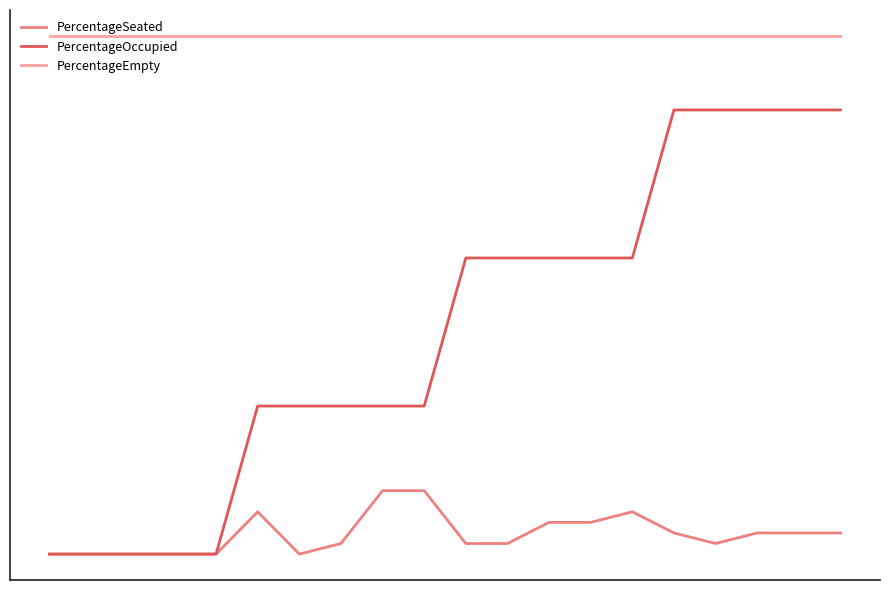

Reading right to left, list all the values displayed in this chart.

PercentageSeated: 19=0.3	18=0.3	17=0.3	16=0.3	15=0.3	14=0.4	13=0.3	12=0.3	11=0.3	10=0.3	9=0.4	8=0.4	7=0.3	6=0.3	5=0.4	4=0.3	3=0.3	2=0.3	1=0.3	0=0.3
PercentageOccupied: 19=0.9	18=0.9	17=0.9	16=0.9	15=0.9	14=0.7	13=0.7	12=0.7	11=0.7	10=0.7	9=0.5	8=0.5	7=0.5	6=0.5	5=0.5	4=0.3	3=0.3	2=0.3	1=0.3	0=0.3
PercentageEmpty: 19=1.0	18=1.0	17=1.0	16=1.0	15=1.0	14=1.0	13=1.0	12=1.0	11=1.0	10=1.0	9=1.0	8=1.0	7=1.0	6=1.0	5=1.0	4=1.0	3=1.0	2=1.0	1=1.0	0=1.0